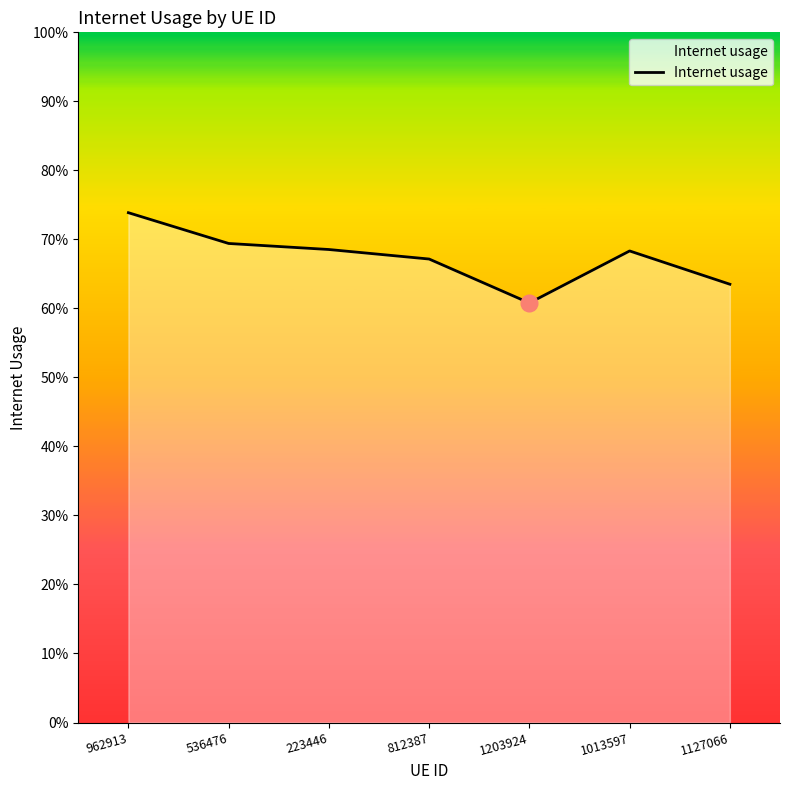

What is the label of the 7th point from the left?

1127066